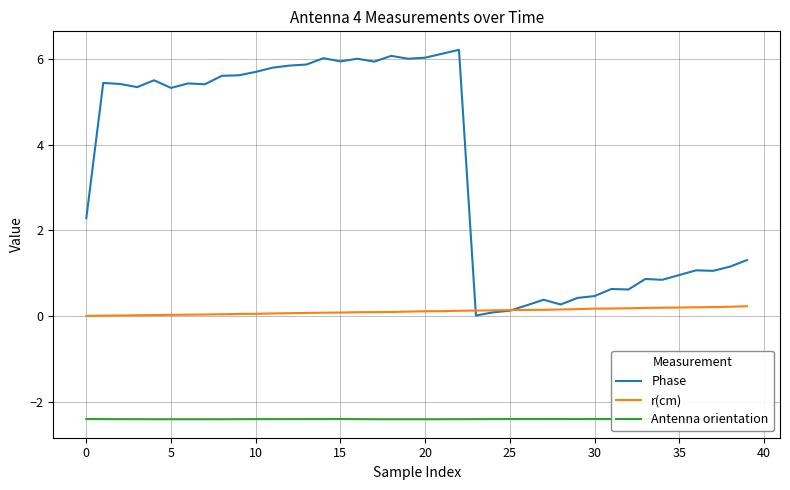

What is the spread (max minus min) of values at 36?

3.5